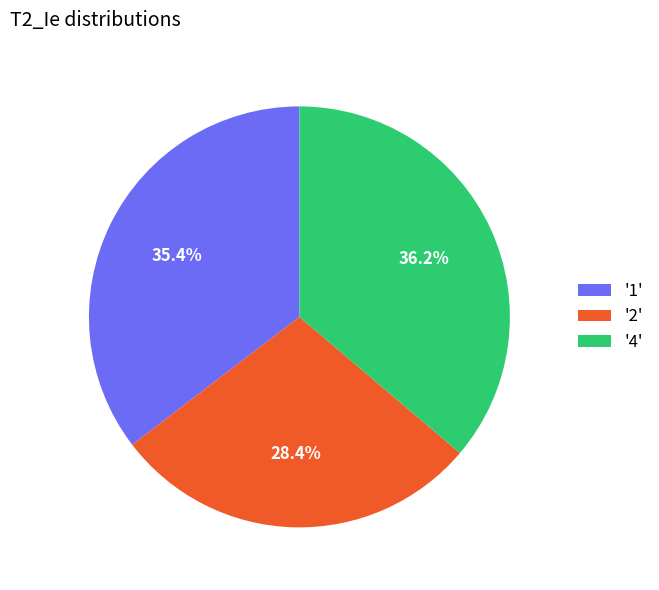

Does '2' account for over 50% of the chart?

No